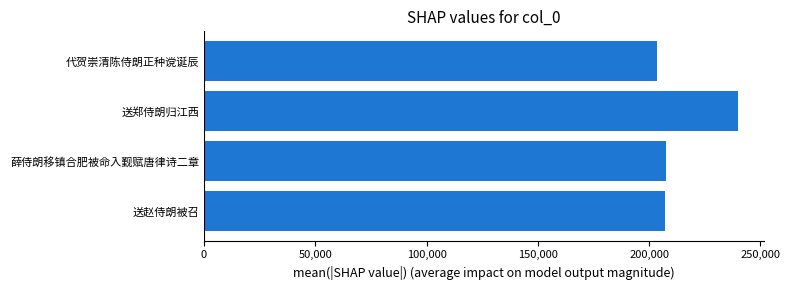

The value at 送郑侍朗归江西 is 239740. True or false?

True